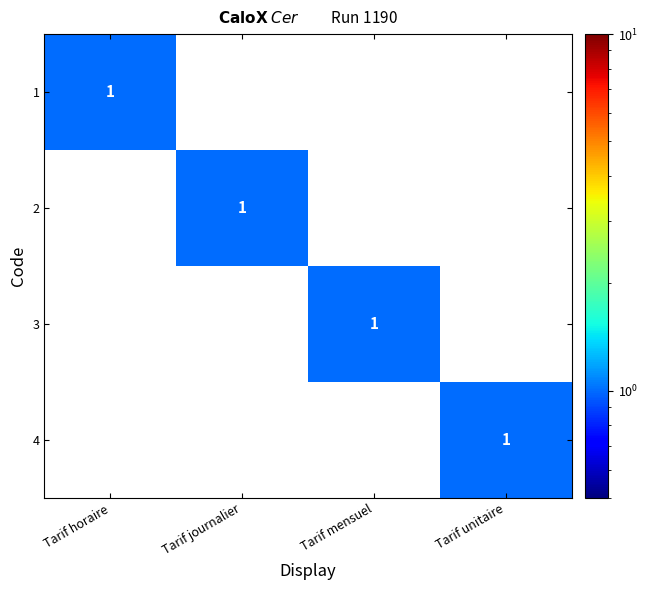

Is it true that 1 equals 1 at Tarif horaire?

True